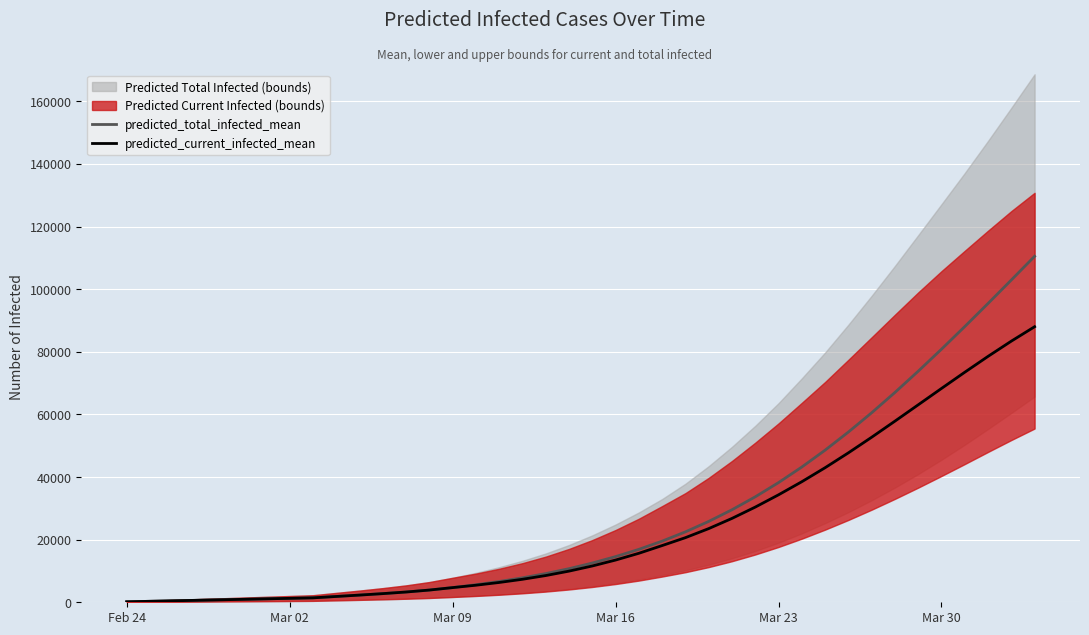

True or false: predicted_current_infected_mean and predicted_total_infected_mean cross at least once.

False